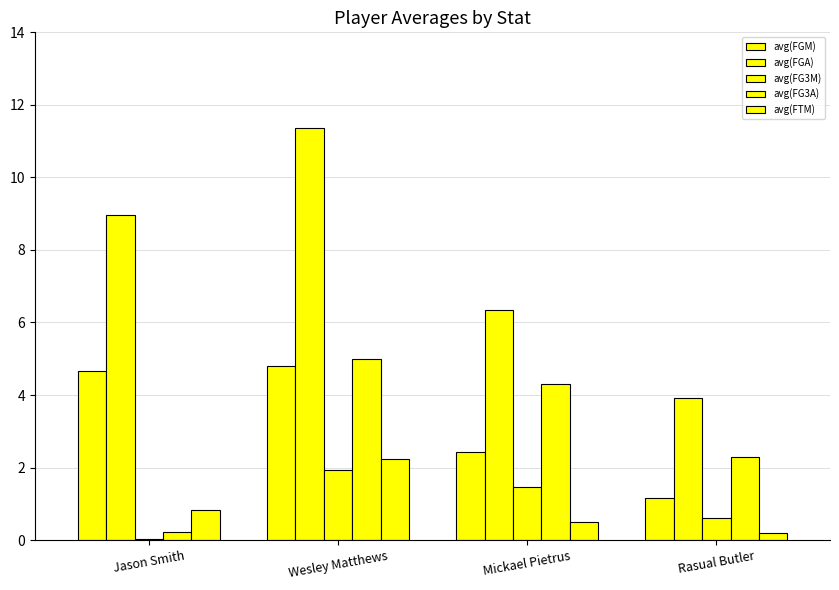

Does the chart contain stacked bars?

No